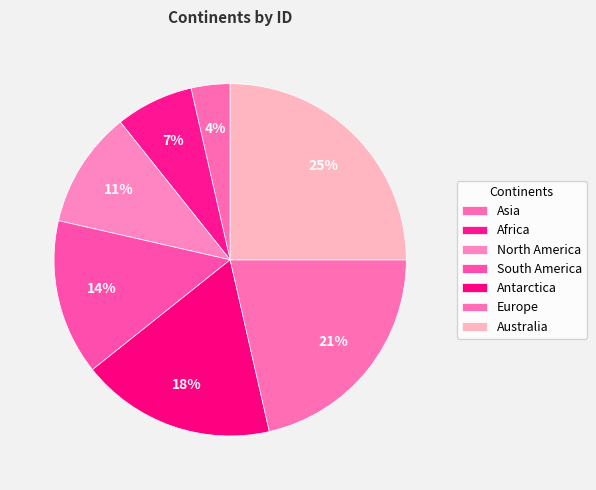

How many slices are in this pie chart?

7